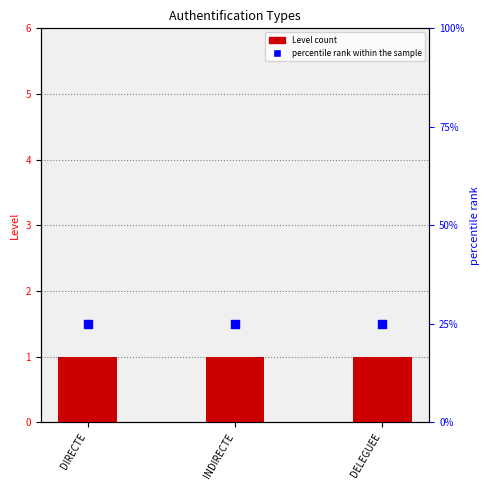

Which series has the largest Y range (max minus min)?

Level